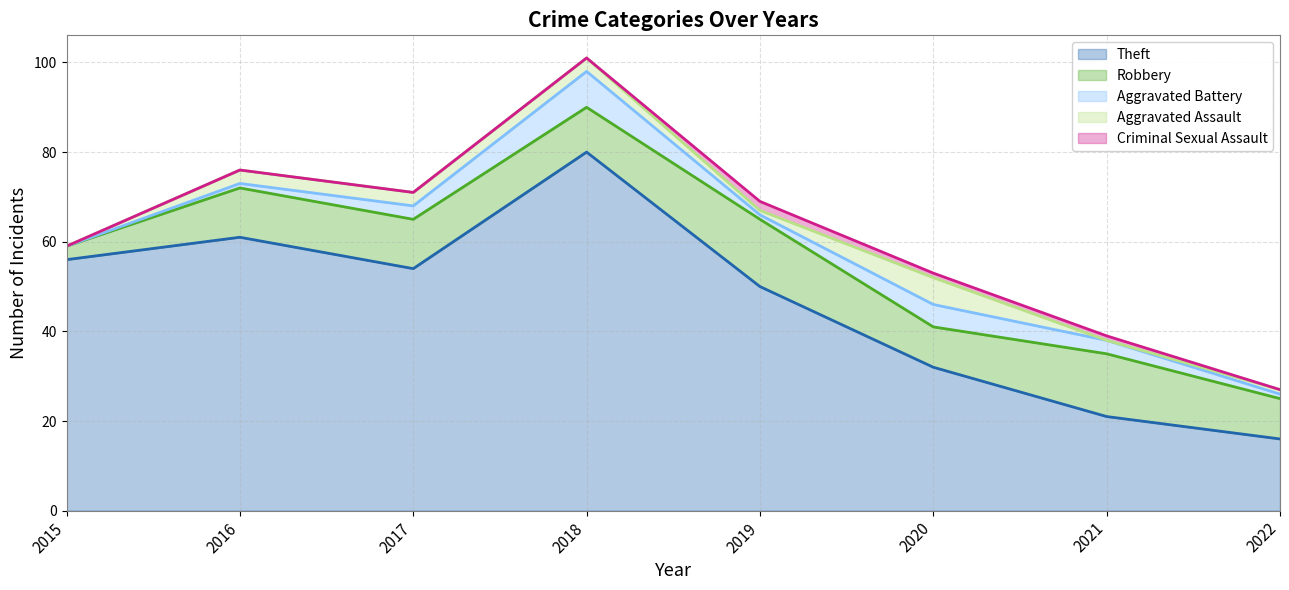

After their last crossing, which series has the higher values: Aggravated Assault or Aggravated Battery?

Aggravated Battery